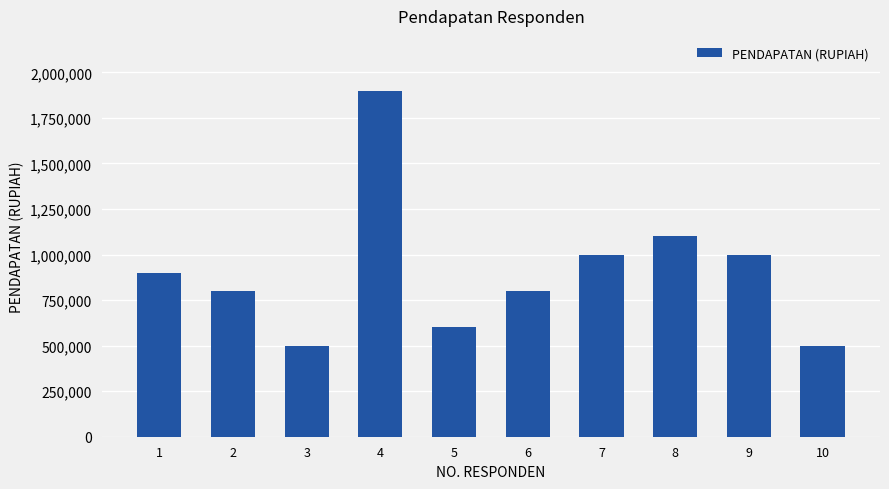

What is the change in value from 3 to 6?

+300000